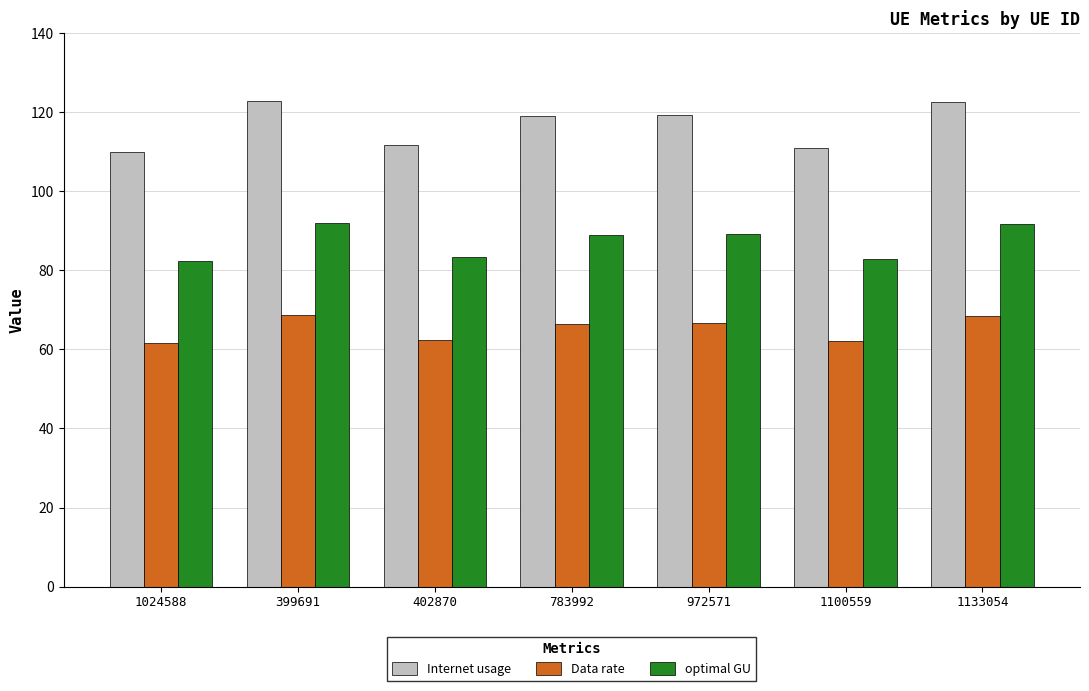

Where does the Internet usage series first go above 118?

399691